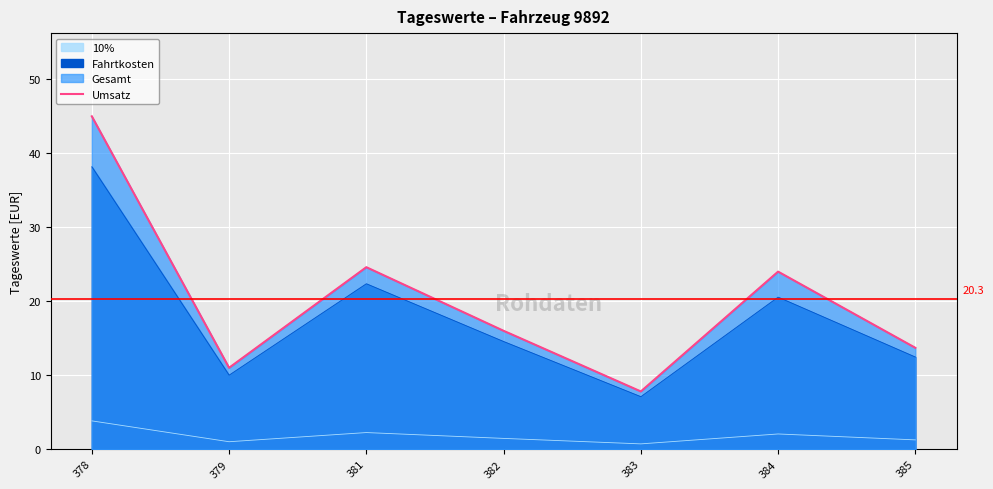

What is the change in value from 378 to 385?

-31.3